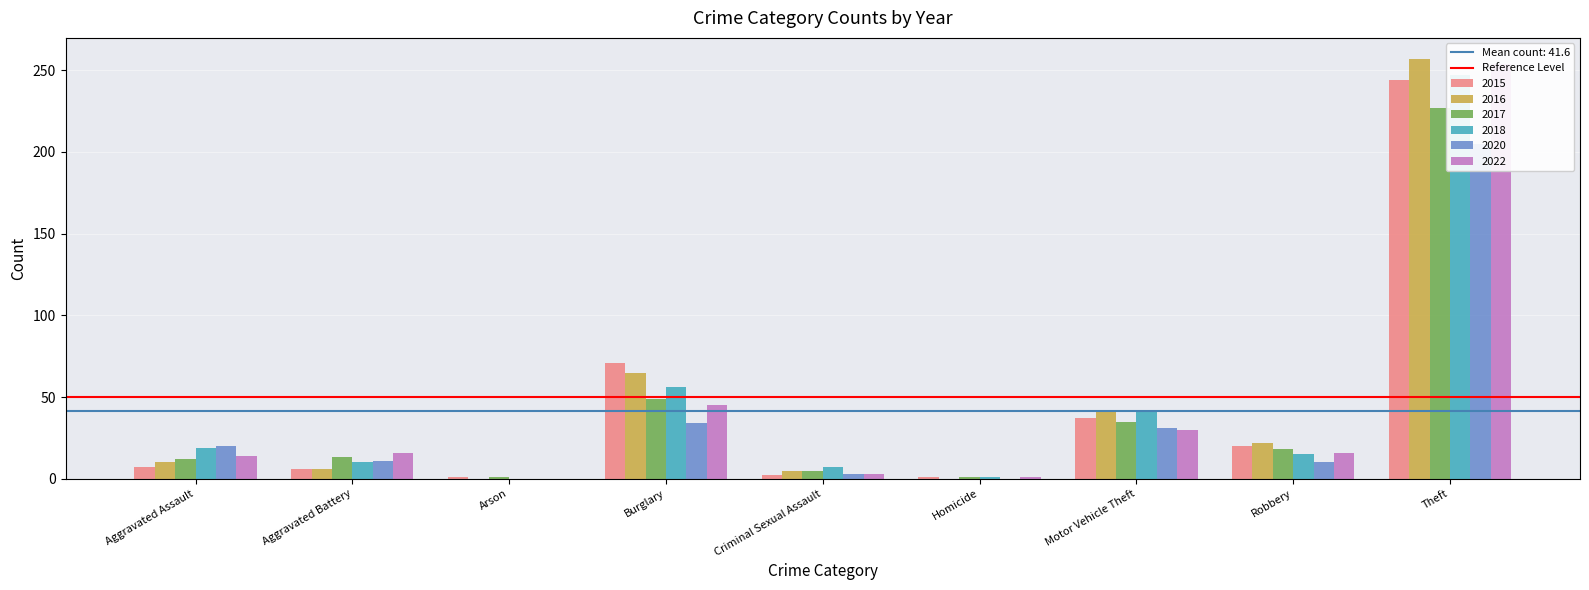

Reading left to right, what are all the values shown in this chart?

2015: 7	6	1	71	2	1	37	20	244
2016: 10	6	0	65	5	0	41	22	257
2017: 12	13	1	49	5	1	35	18	227
2018: 19	10	0	56	7	1	42	15	247
2020: 20	11	0	34	3	0	31	10	205
2022: 14	16	0	45	3	1	30	16	254